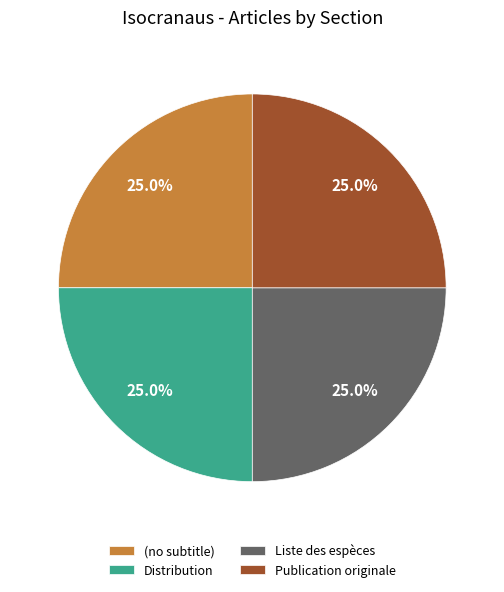

How much of the chart is everything except Liste des espèces?

75.0%